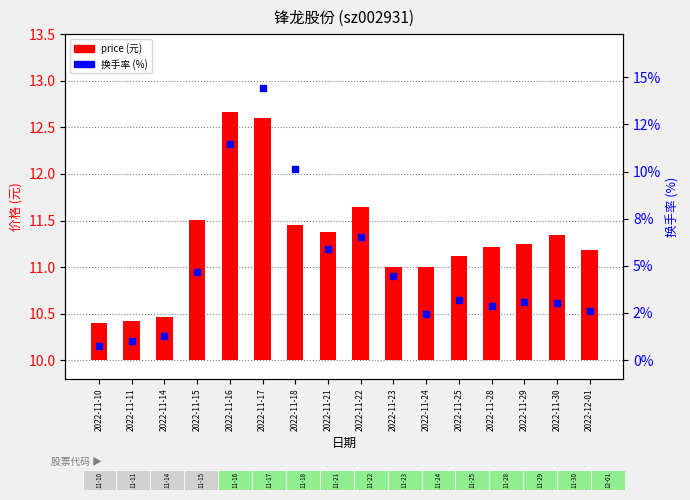

Which series has the widest spread of Y values?

turnover_rate